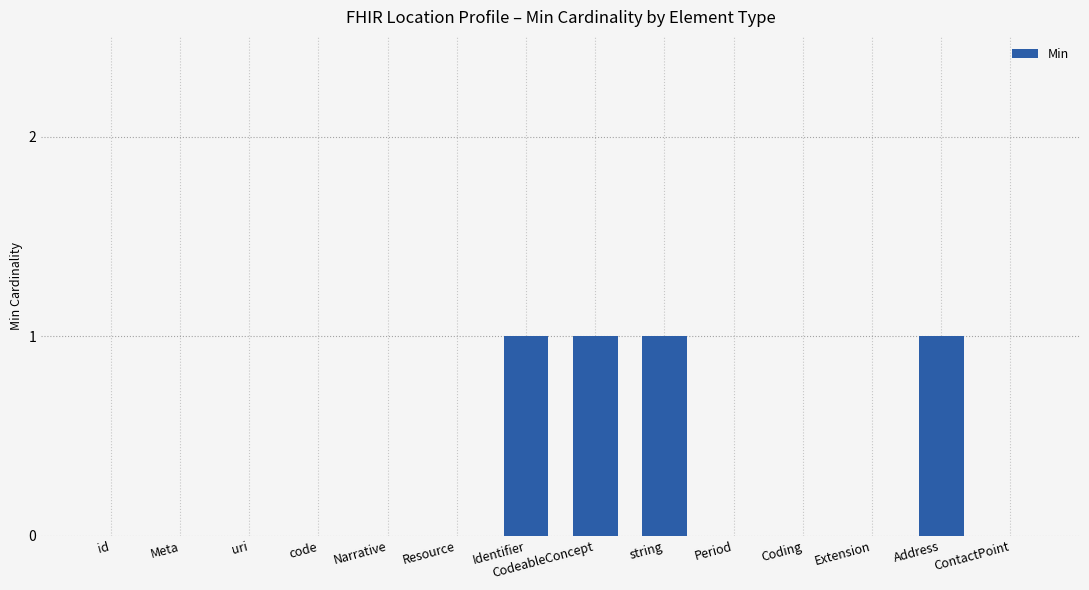

Between Address and id, which is larger?

Address